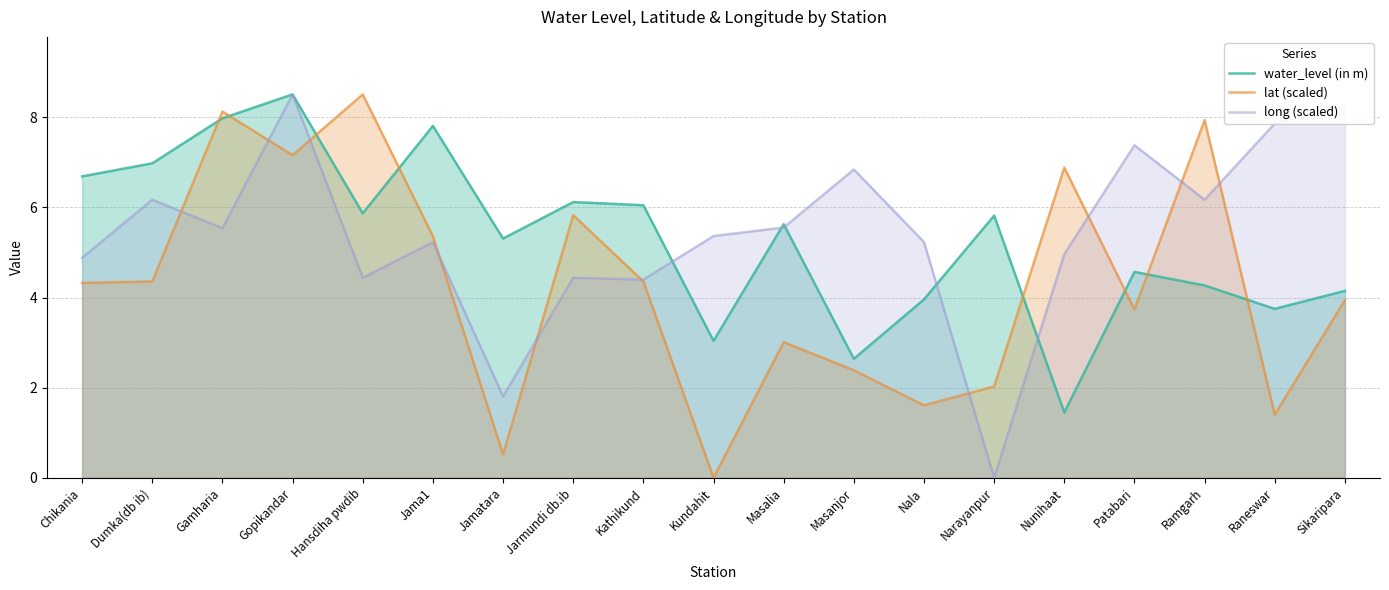

Is the value of water_level (in m) at Sikaripara greater than the value of long (scaled) at Nunihaat?

No